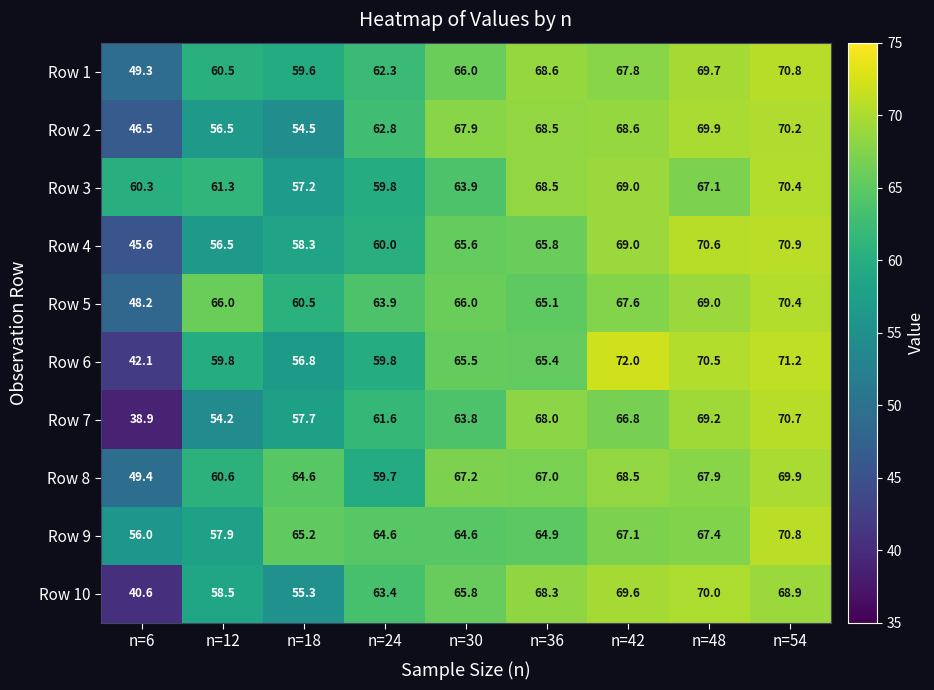

Rank the categories by Row 1 value from lowest to highest.

n=6, n=18, n=12, n=24, n=30, n=42, n=36, n=48, n=54